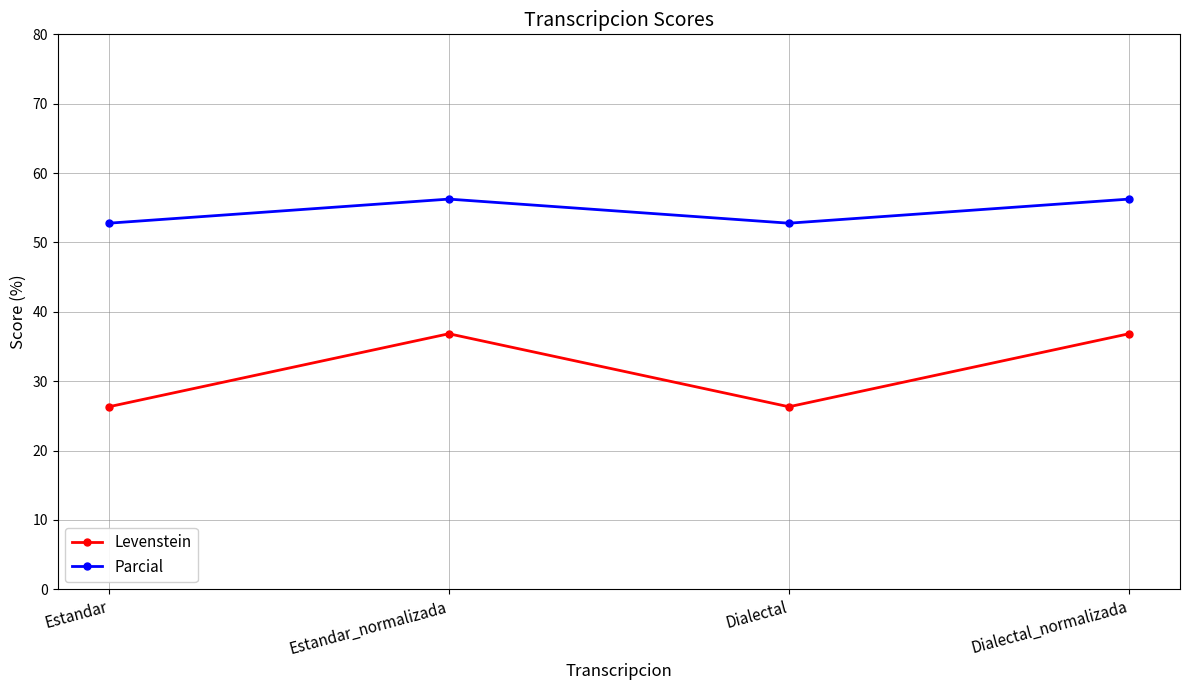

At Estandar_normalizada, list the series in order from smallest to largest.

Levenstein, Parcial